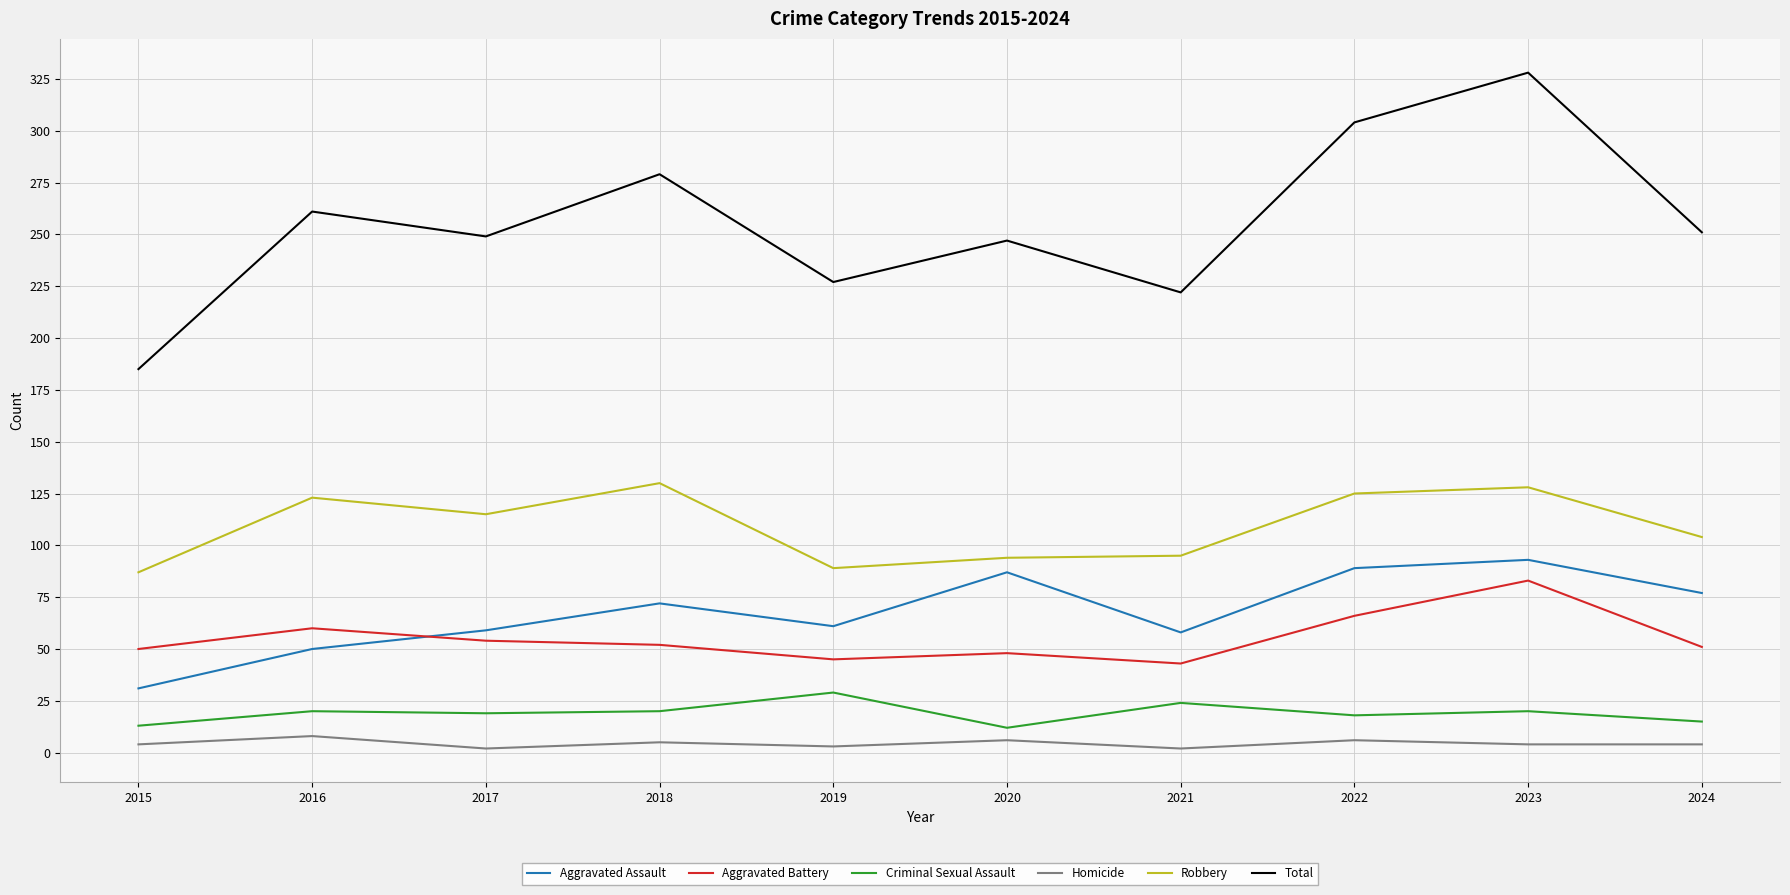

True or false: Robbery and Criminal Sexual Assault cross at least once.

False